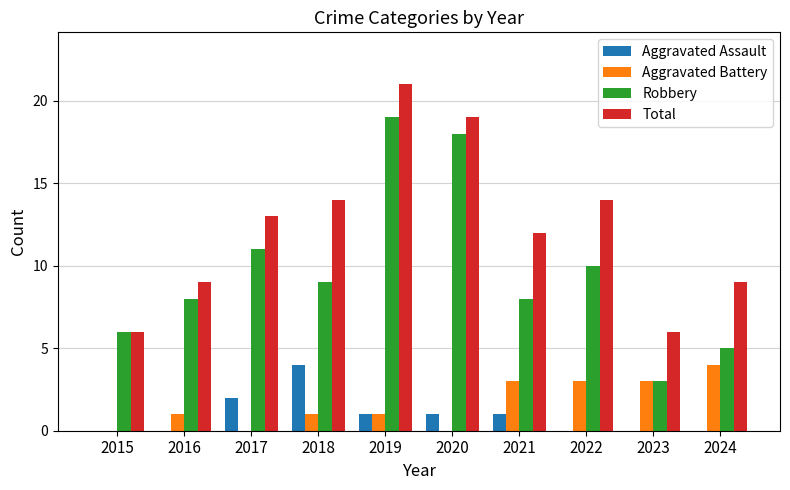

What is the average value of the Total series?

12